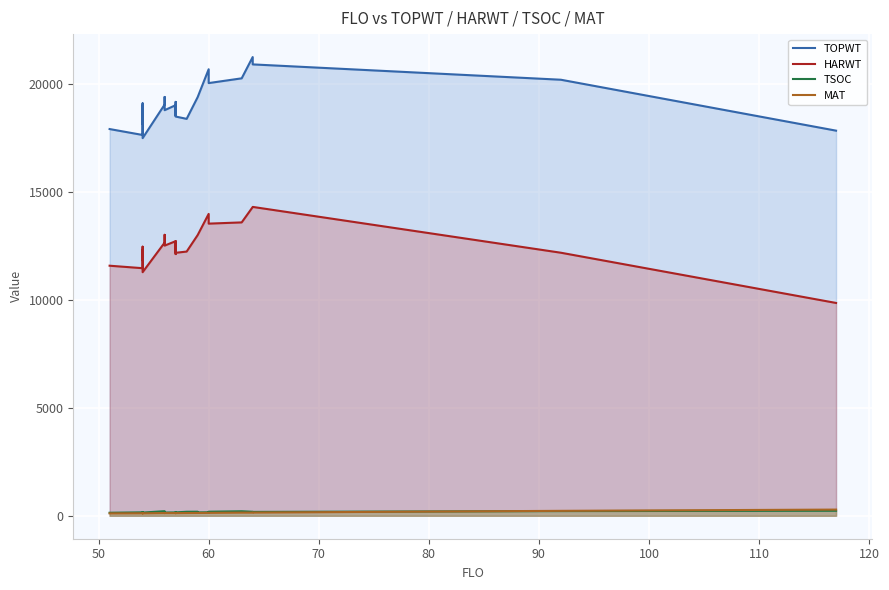

The TSOC series shows 47 at 11. True or false?

False